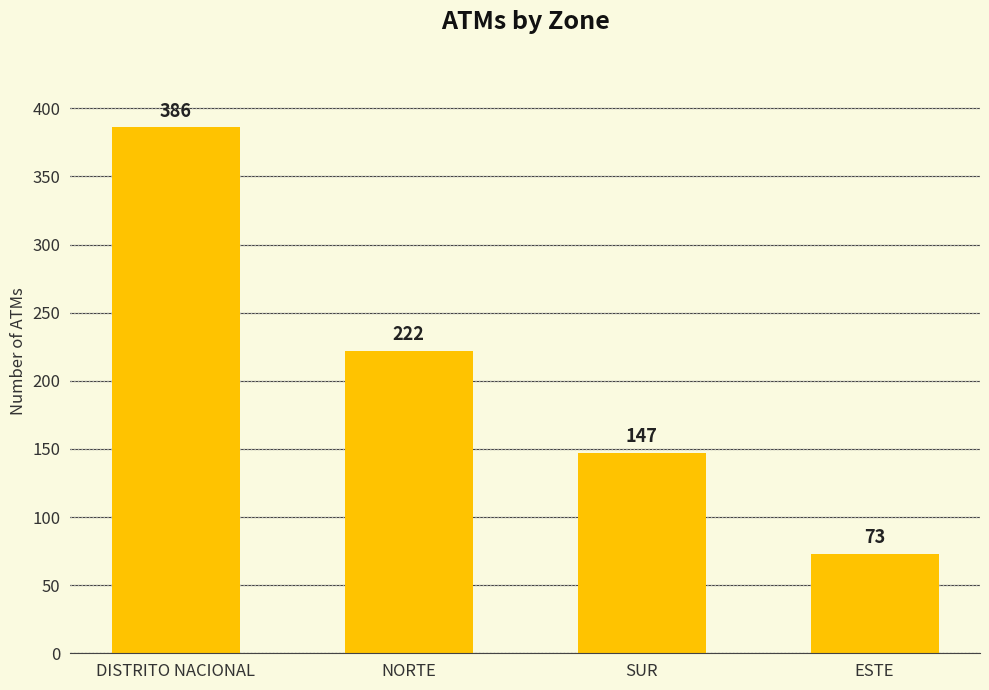

At which category does the chart reach its peak across all series?

DISTRITO NACIONAL